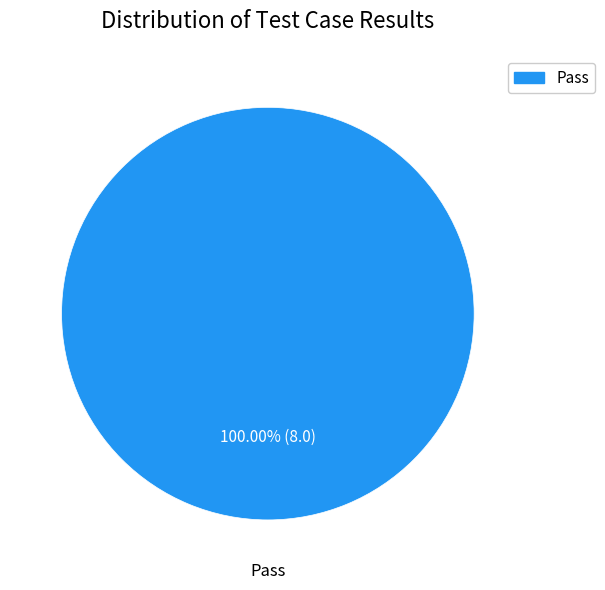

Which slice represents more than half of the pie?

Pass